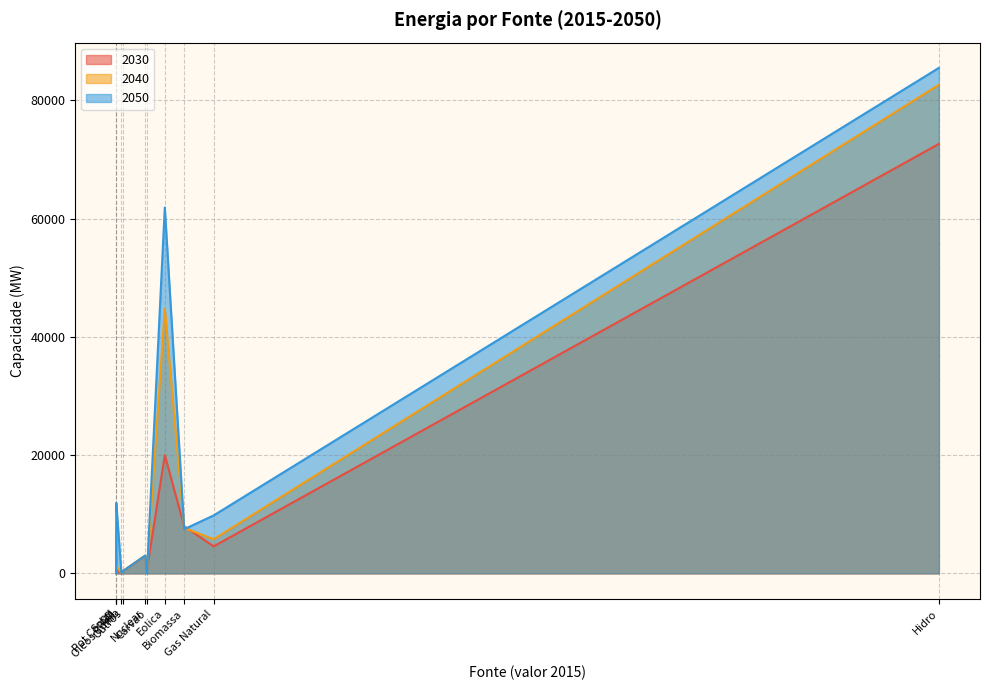

What is the difference between the highest and lowest values at Hidro?

12860